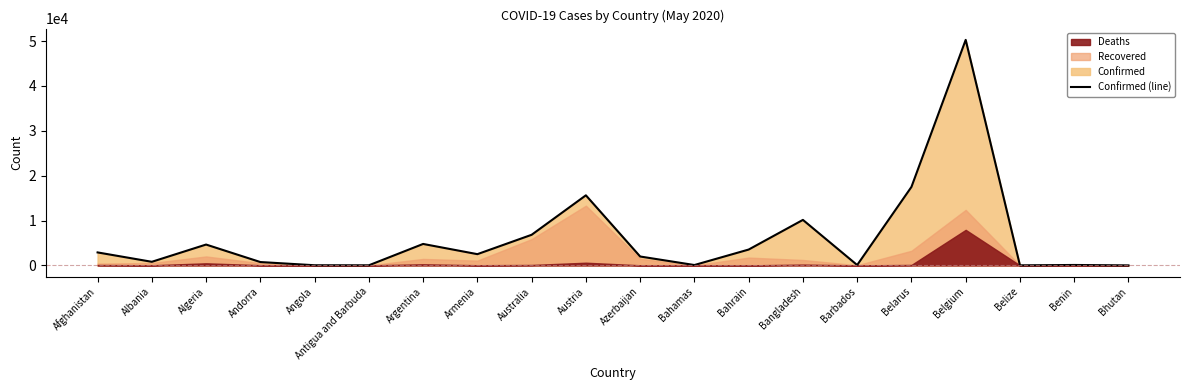

Reading right to left, transcribe all the data shown in this chart.

7	96	18	50267	17489	82	10143	3533	83	1984	15621	6823	2507	4783	25	35	750	4648	803	2894